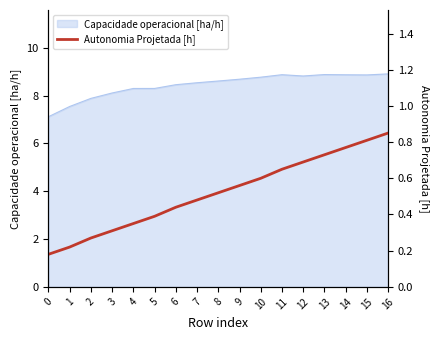

How many categories are shown in the chart?

17